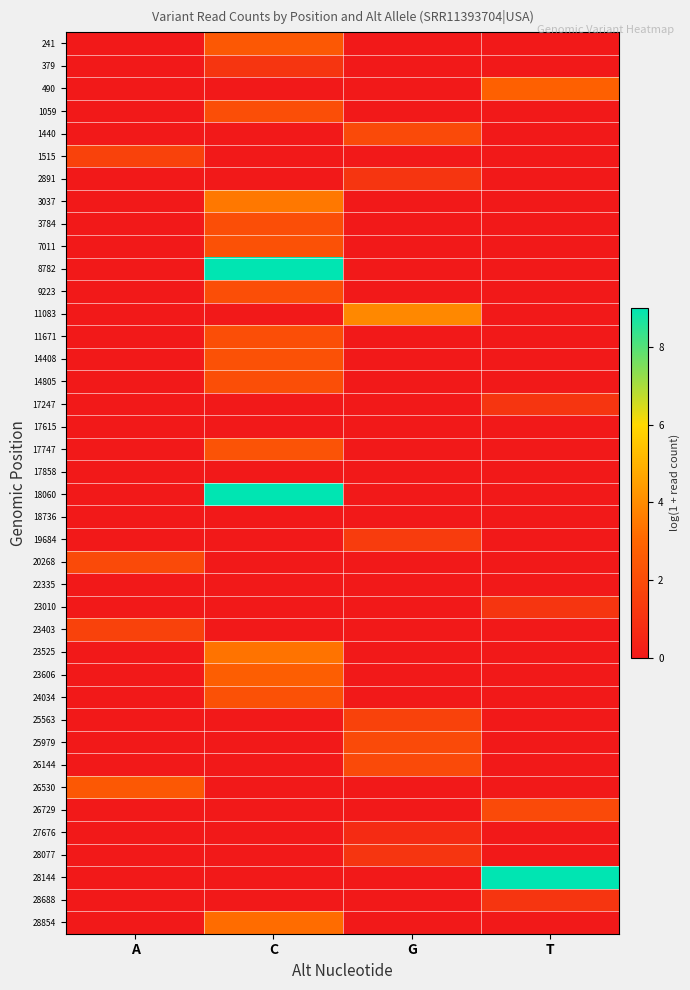

Reading left to right, transcribe all the data shown in this chart.

241: A=0.0	C=2.5	G=0.0	T=0.0
379: A=0.0	C=1.1	G=0.0	T=0.0
490: A=0.0	C=0.0	G=0.0	T=2.8
1059: A=0.0	C=2.1	G=0.0	T=0.0
1440: A=0.0	C=0.0	G=1.9	T=0.0
1515: A=1.6	C=0.0	G=0.0	T=0.0
2891: A=0.0	C=0.0	G=1.1	T=0.0
3037: A=0.0	C=3.5	G=0.0	T=0.0
3784: A=0.0	C=2.1	G=0.0	T=0.0
7011: A=0.0	C=2.2	G=0.0	T=0.0
8782: A=0.0	C=9.0	G=0.0	T=0.0
9223: A=0.0	C=2.1	G=0.0	T=0.0
11083: A=0.0	C=0.0	G=3.9	T=0.0
11671: A=0.0	C=2.1	G=0.0	T=0.0
14408: A=0.0	C=2.2	G=0.0	T=0.0
14805: A=0.0	C=2.1	G=0.0	T=0.0
17247: A=0.0	C=0.0	G=0.0	T=1.1
17615: A=0.0	C=0.0	G=0.0	T=0.0
17747: A=0.0	C=2.3	G=0.0	T=0.0
17858: A=0.0	C=0.0	G=0.0	T=0.0
18060: A=0.0	C=9.0	G=0.0	T=0.0
18736: A=0.0	C=0.0	G=0.0	T=0.0
19684: A=0.0	C=0.0	G=1.4	T=0.0
20268: A=1.9	C=0.0	G=0.0	T=0.0
22335: A=0.0	C=0.0	G=0.0	T=0.0
23010: A=0.0	C=0.0	G=0.0	T=1.1
23403: A=1.6	C=0.0	G=0.0	T=0.0
23525: A=0.0	C=3.4	G=0.0	T=0.0
23606: A=0.0	C=2.7	G=0.0	T=0.0
24034: A=0.0	C=2.2	G=0.0	T=0.0
25563: A=0.0	C=0.0	G=1.6	T=0.0
25979: A=0.0	C=0.0	G=1.9	T=0.0
26144: A=0.0	C=0.0	G=1.9	T=0.0
26530: A=2.5	C=0.0	G=0.0	T=0.0
26729: A=0.0	C=0.0	G=0.0	T=1.9
27676: A=0.0	C=0.0	G=0.7	T=0.0
28077: A=0.0	C=0.0	G=1.1	T=0.0
28144: A=0.0	C=0.0	G=0.0	T=9.0
28688: A=0.0	C=0.0	G=0.0	T=1.1
28854: A=0.0	C=3.2	G=0.0	T=0.0